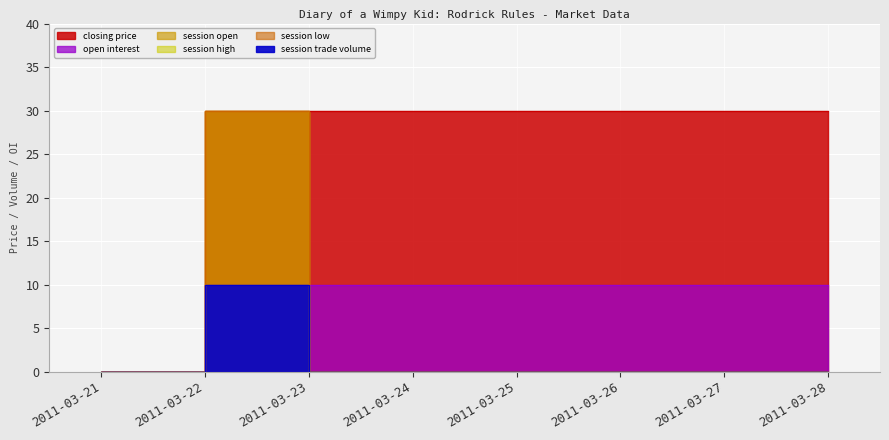

True or false: open interest and closing price cross at least once.

False